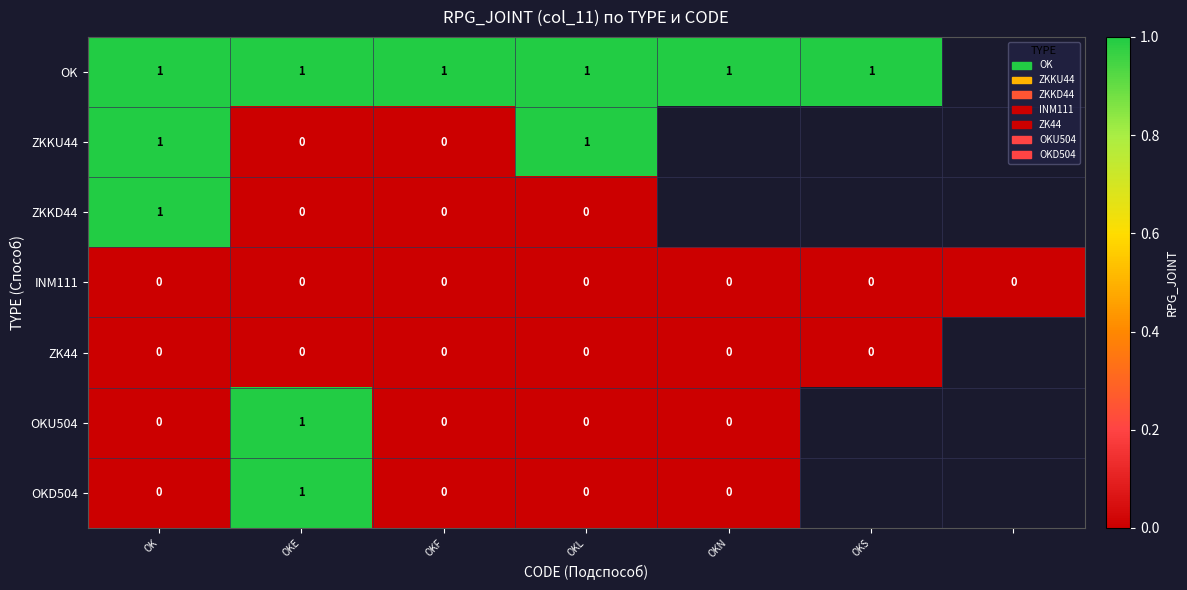

True or false: OK has a value of 1 at OKN.

True